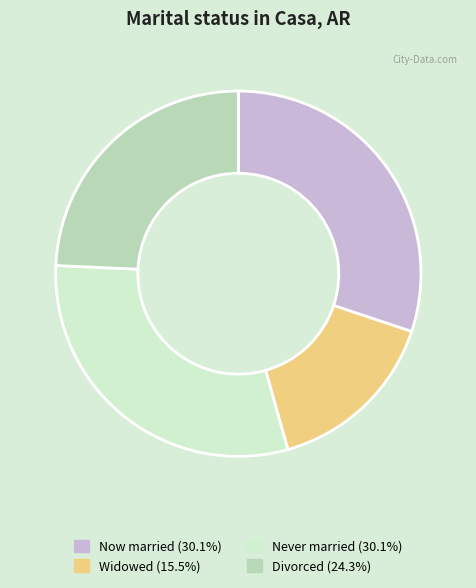

Count the number of slices in the pie.

4